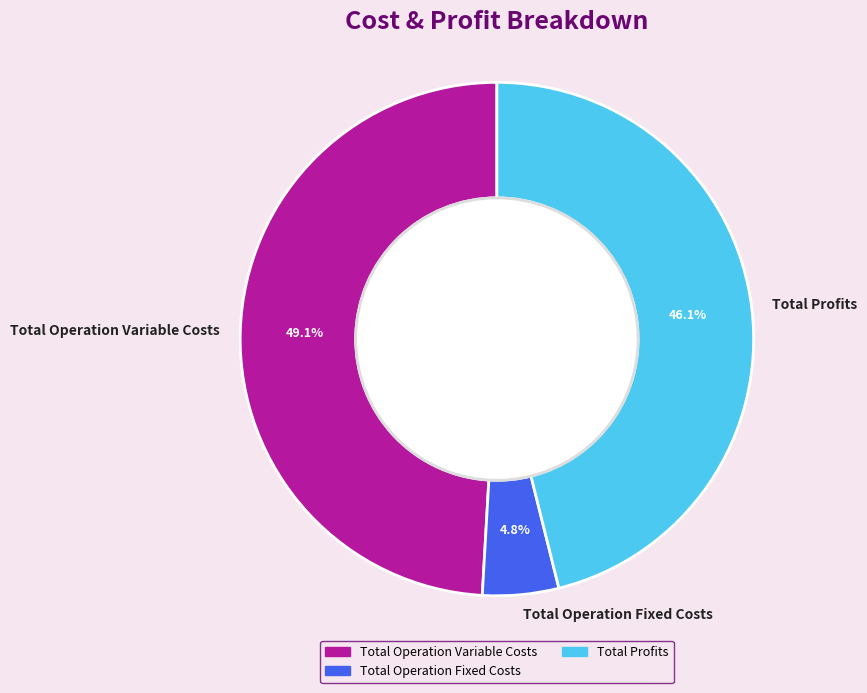

Does any single category account for the majority?

No